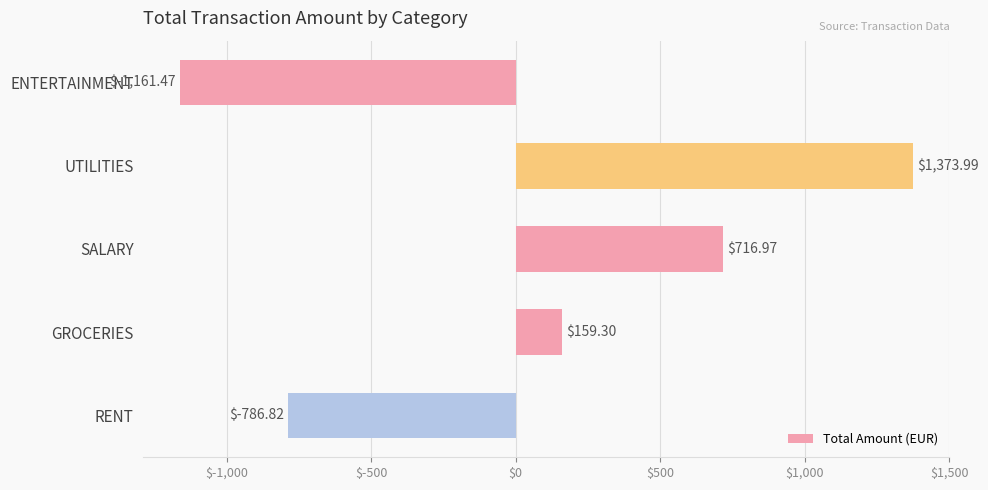

Which category has the highest value across all series?

UTILITIES